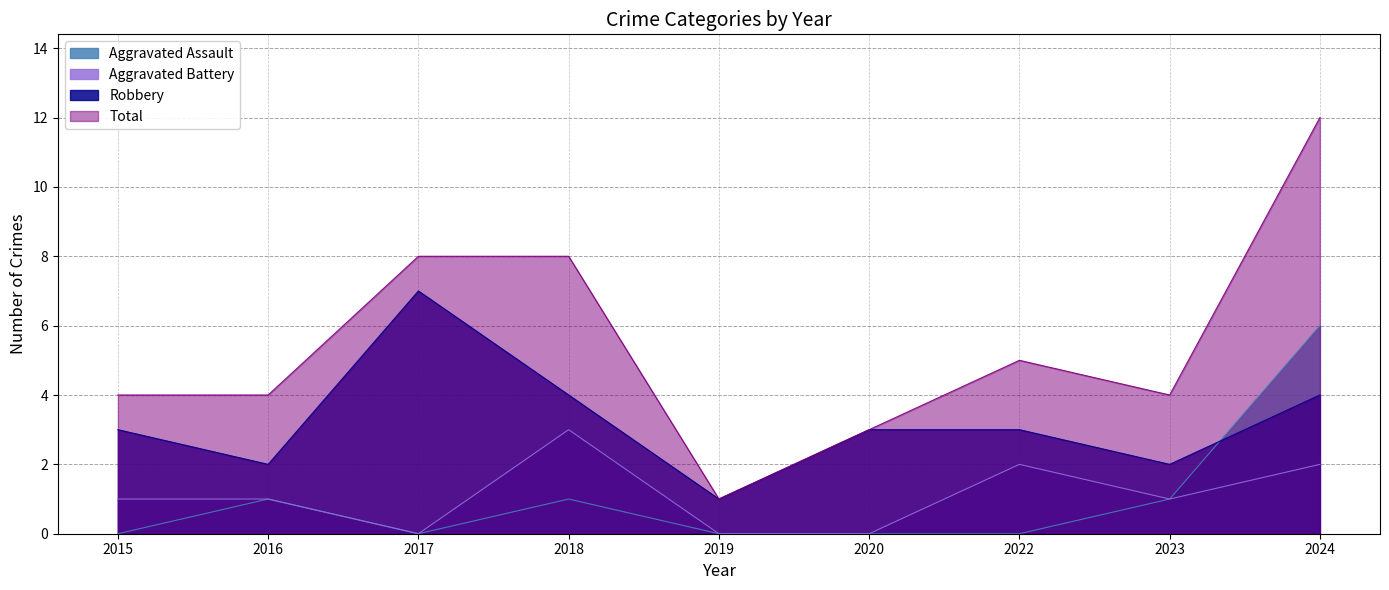

True or false: Total and Aggravated Assault intersect in this chart.

False